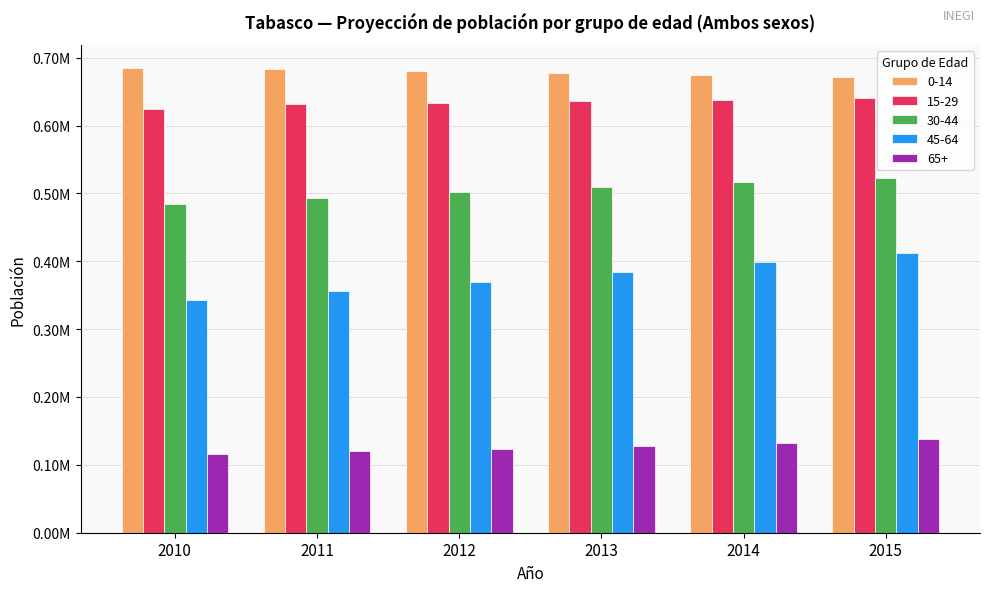

Reading left to right, extract all data points from this chart.

0-14: 684703.8	682524.2	680017.9	677342.0	674527.9	671645.2
15-29: 624517.7	631043.3	633672.5	636058.4	638185.2	639976.5
30-44: 484779.6	493651.4	501653.4	509096.3	516031.6	522468.0
45-64: 342418.2	356039.7	369936.0	384017.8	398211.5	412437.0
65+: 116221.6	119881.8	123791.2	127978.0	132487.5	137372.9